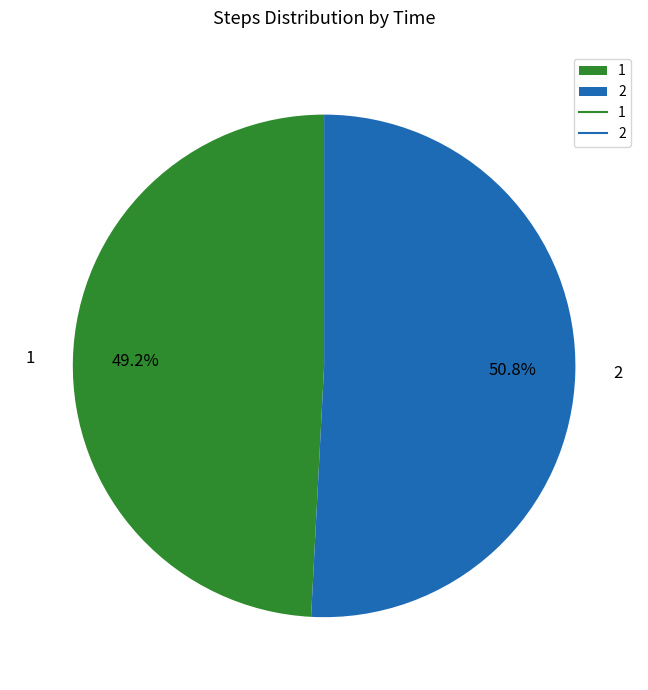

How many slices are in this pie chart?

2